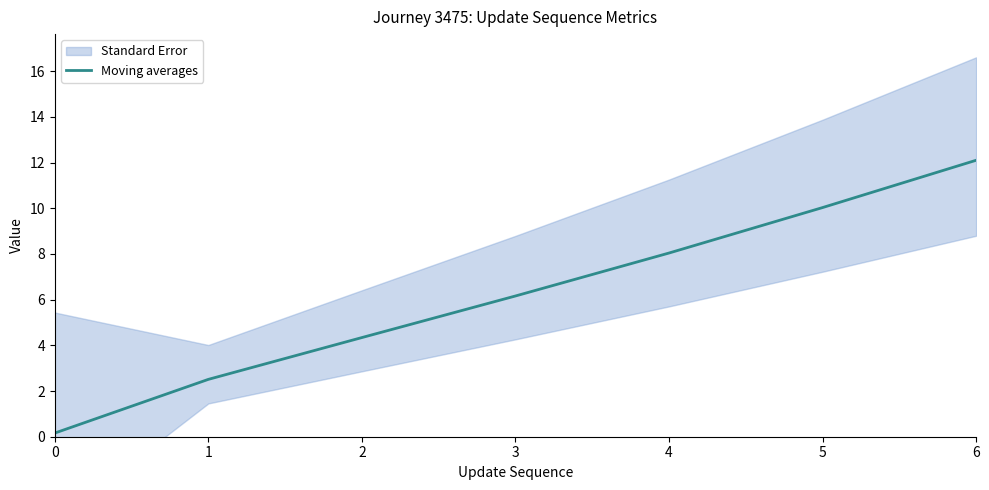

List the labels in order of value, smallest first.

0, 1, 2, 3, 4, 5, 6